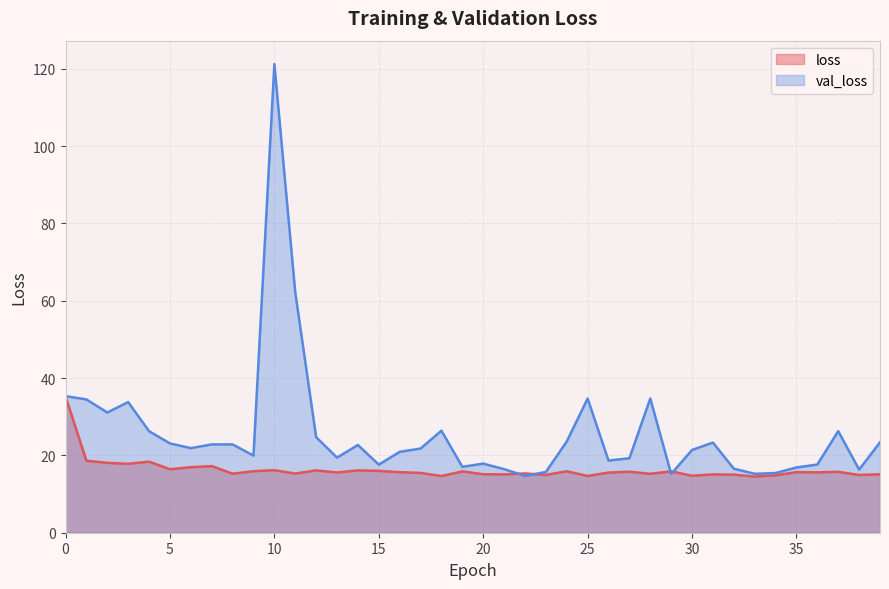

True or false: val_loss and loss cross at least once.

True